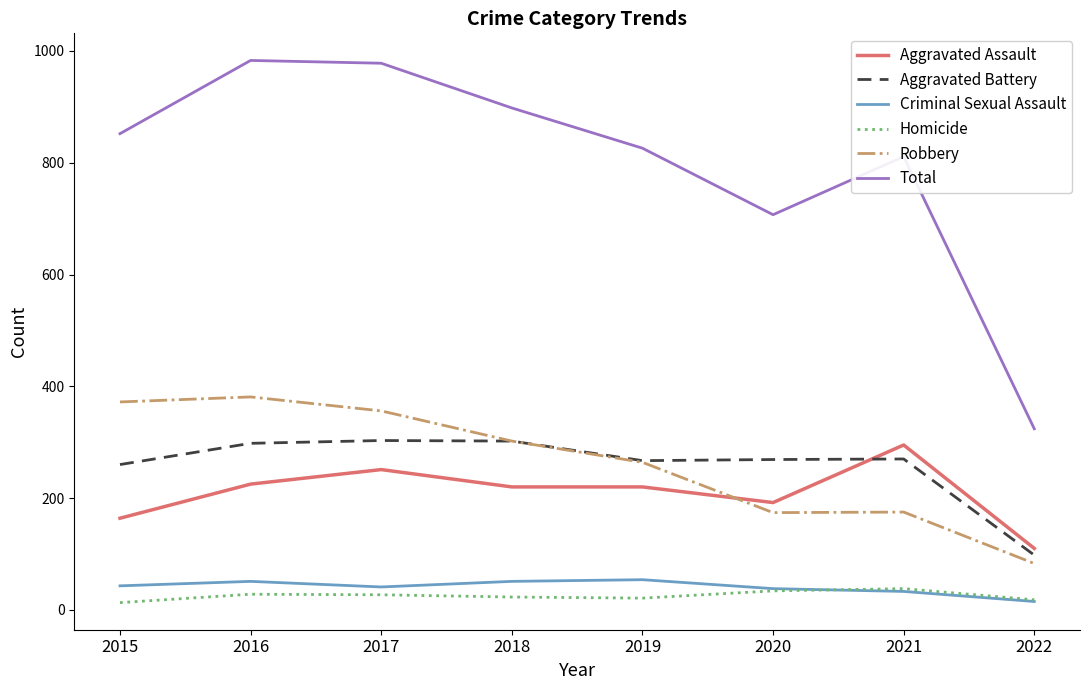

True or false: Total has a value of 246 at 2015.

False